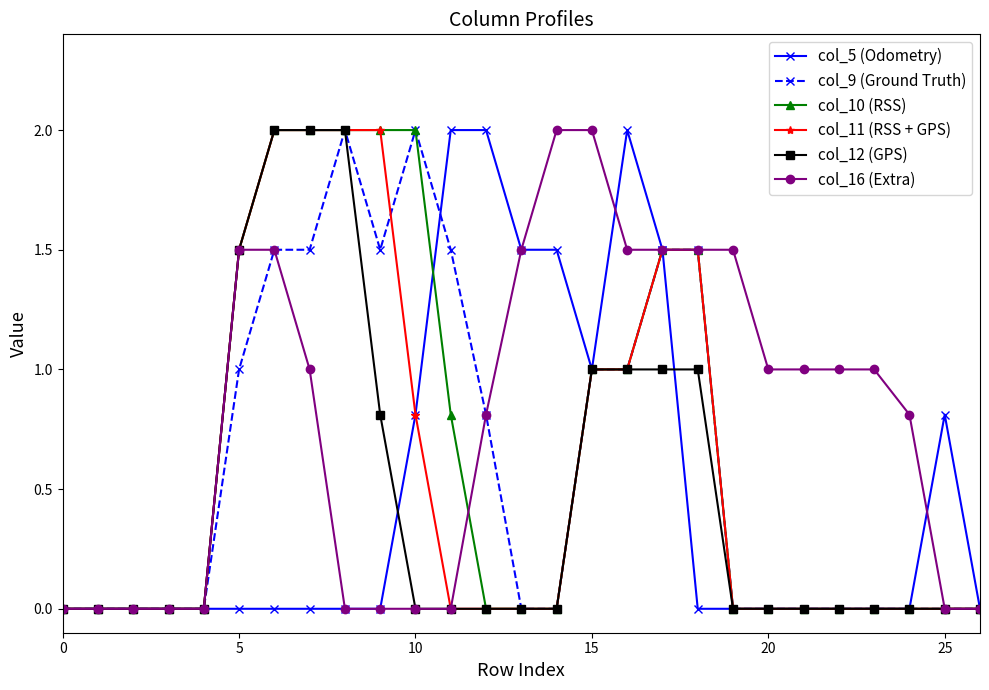

Which series has the largest total across all categories?

col_16 (Extra)